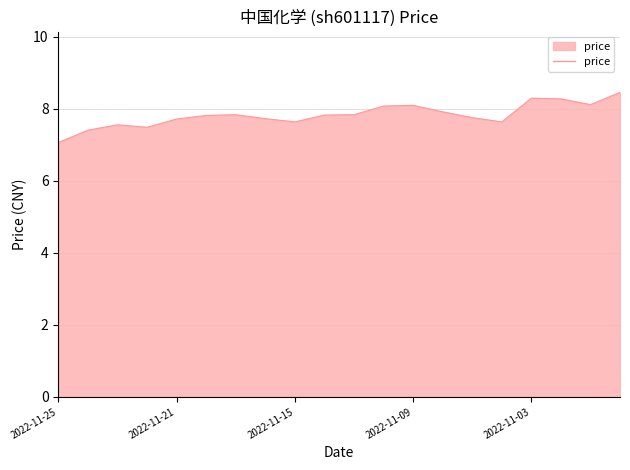

What is the difference between the maximum and minimum values?

1.4